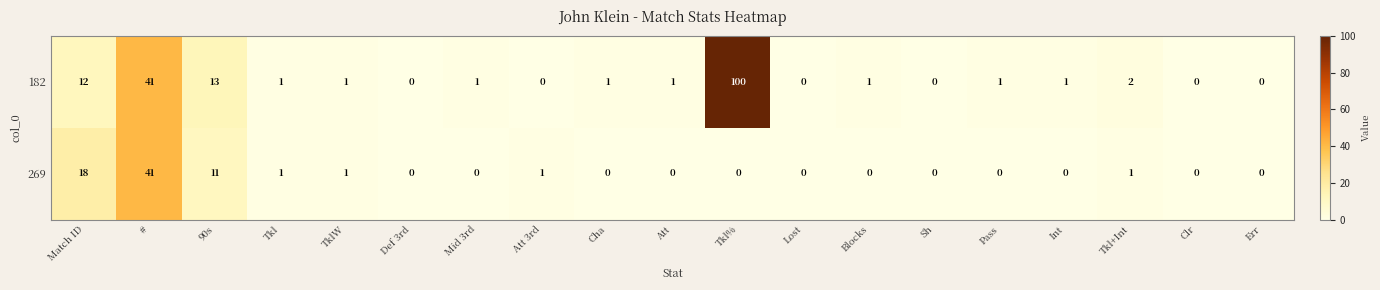

At Att 3rd, list the series in order from smallest to largest.

182, 269